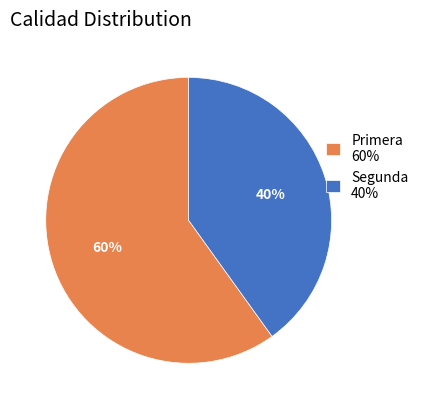

To the nearest percent, what is the difference between the largest and smallest slice percentages?

20%